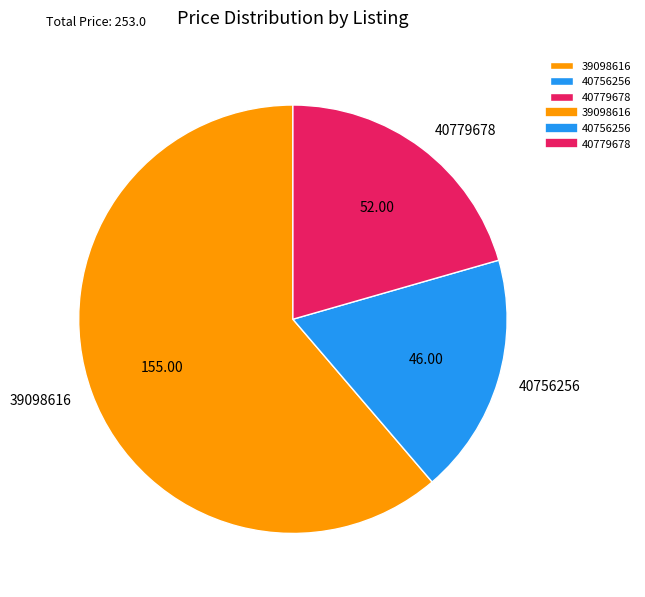

Which has a higher value, 39098616 or 40756256?

39098616